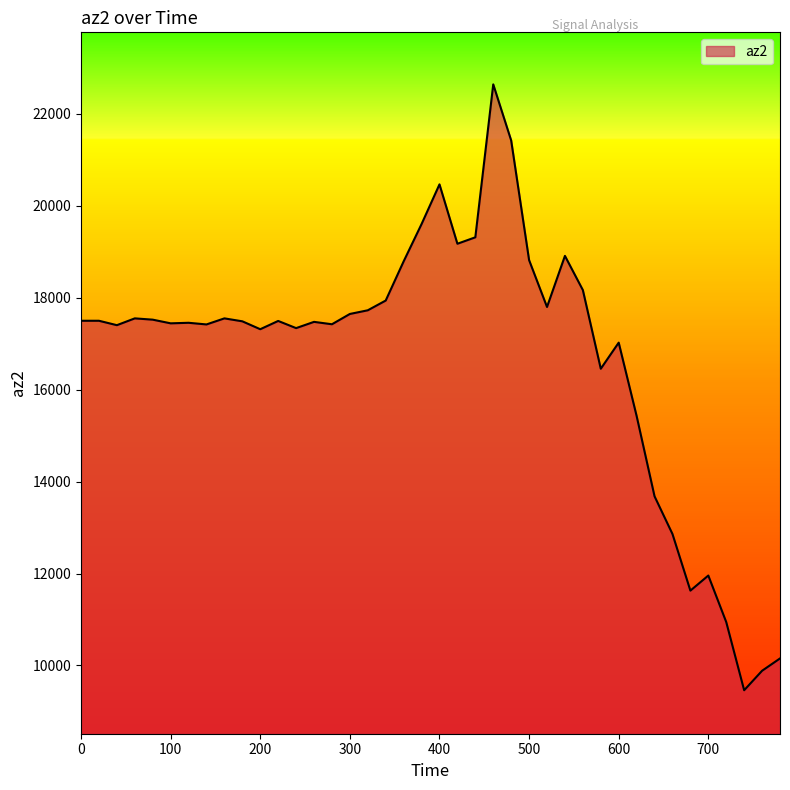

What is the difference between the maximum and minimum values?

13184